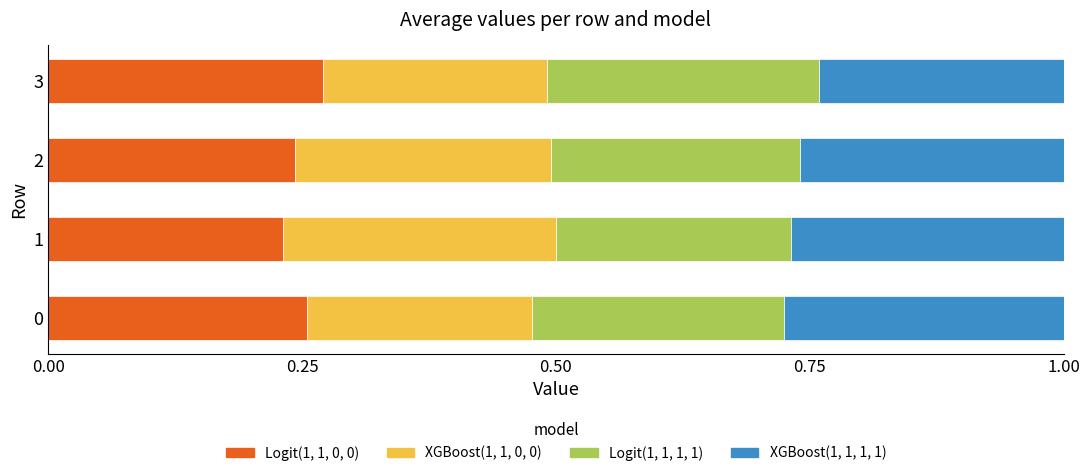

The value of Logit(1, 1, 0, 0) at 3 is 0.4. True or false?

False